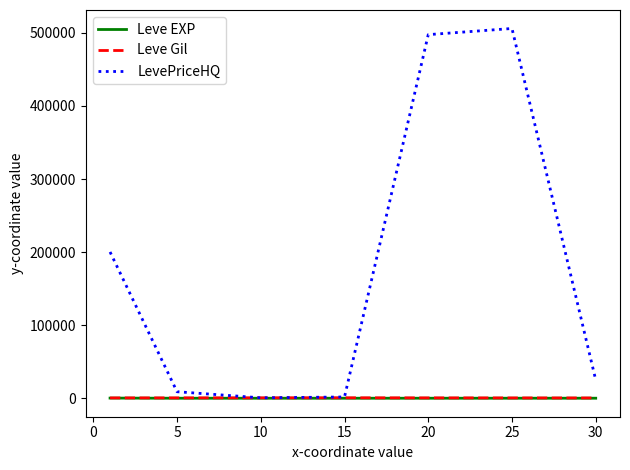

What are all the series names shown in the legend?

Leve EXP, Leve Gil, LevePriceHQ